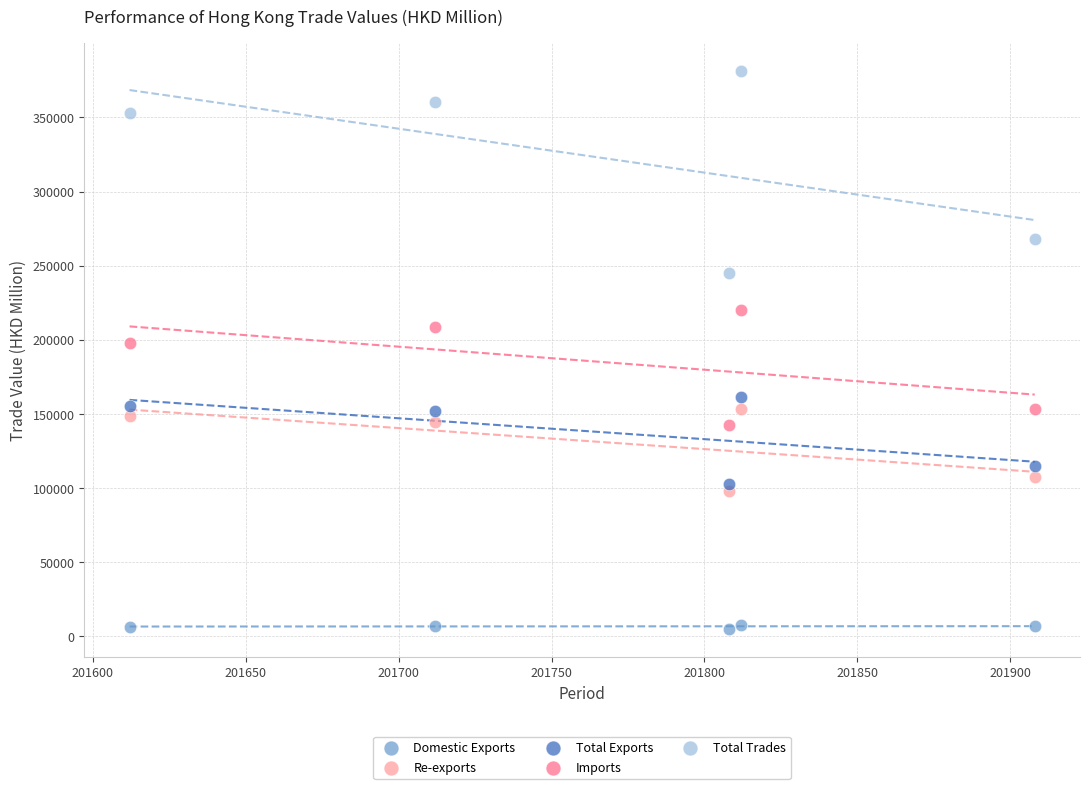

In the Total Trades series, what Y value is closest to 313072?

352975.7